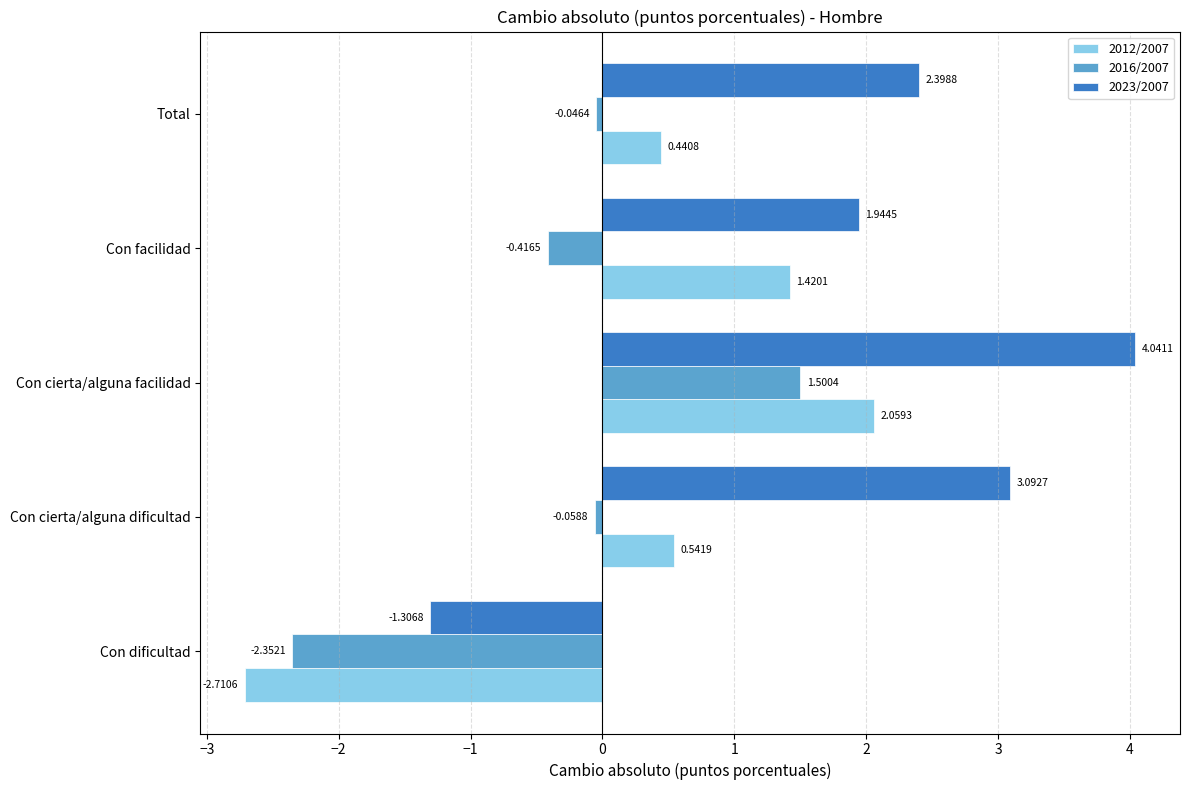

Which series has the largest range (max minus min)?

2023/2007